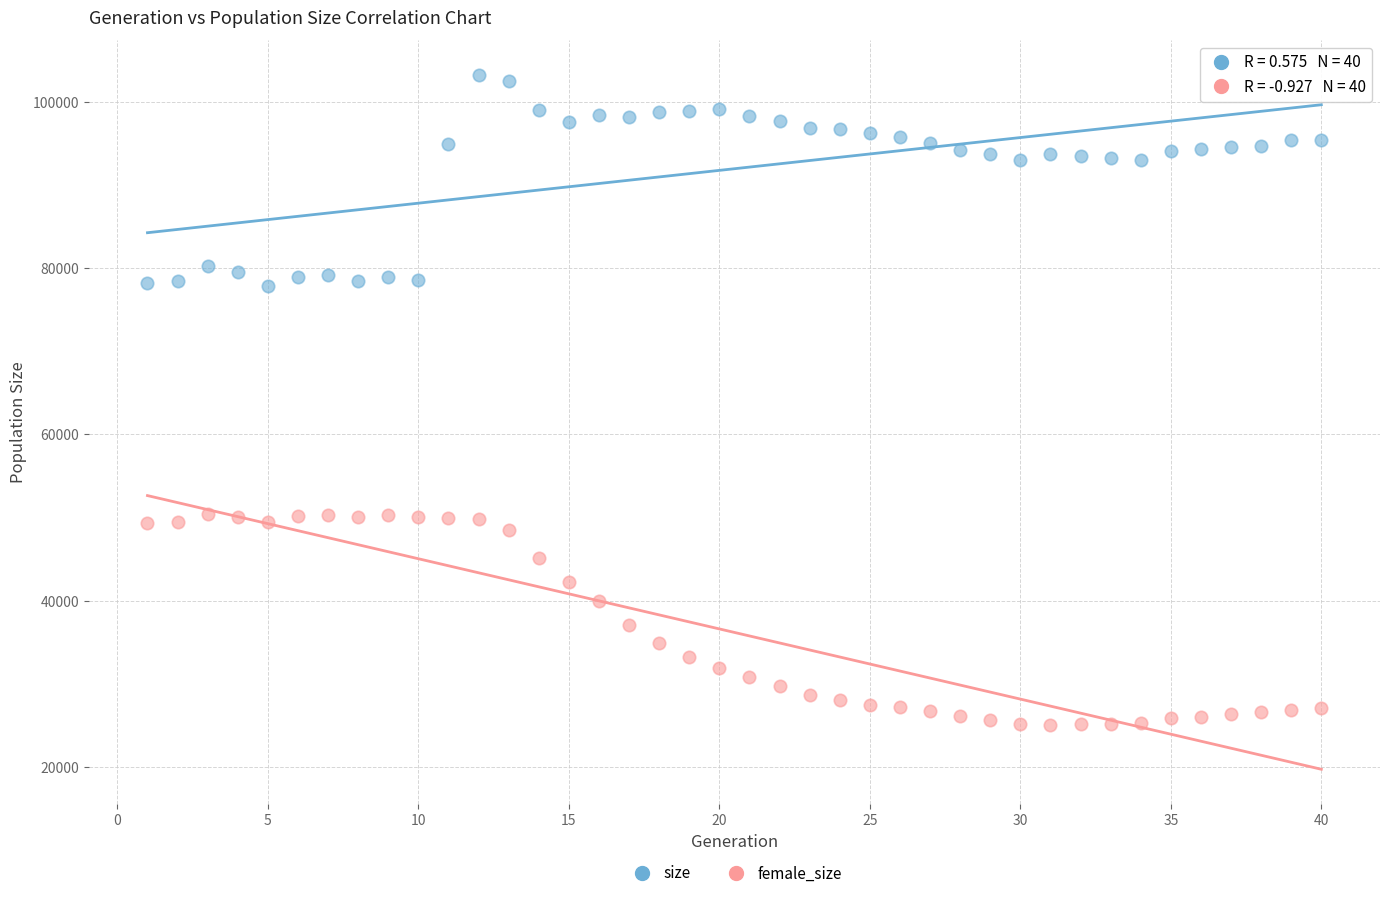

Across all data points, what is the range of Y values (max minus min)?

78223